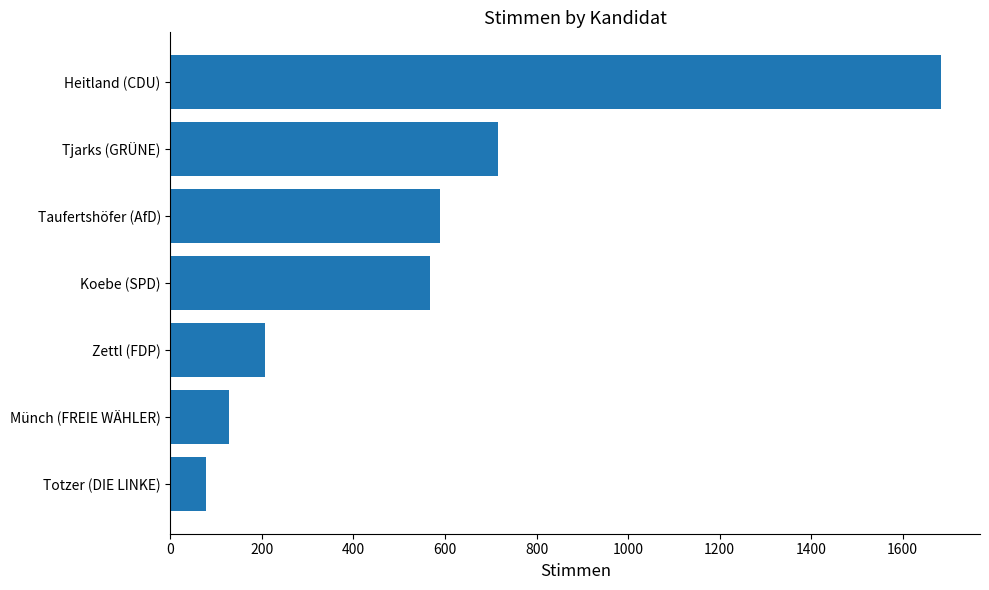

Reading bottom to top, extract all data points from this chart.

Totzer (DIE LINKE)=77	Münch (FREIE WÄHLER)=128	Zettl (FDP)=207	Koebe (SPD)=567	Taufertshöfer (AfD)=589	Tjarks (GRÜNE)=715	Heitland (CDU)=1685